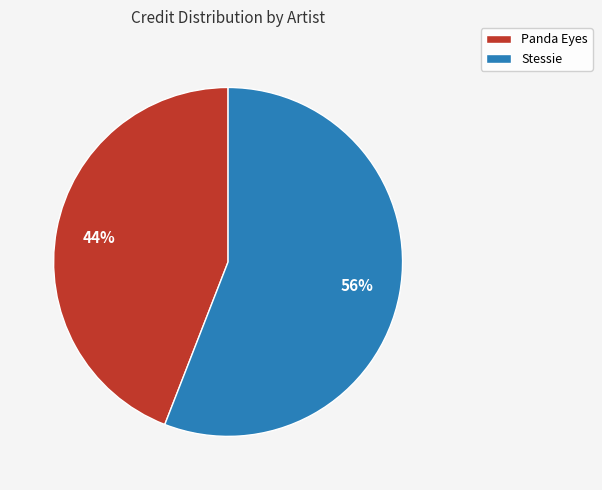

Count the number of slices in the pie.

2